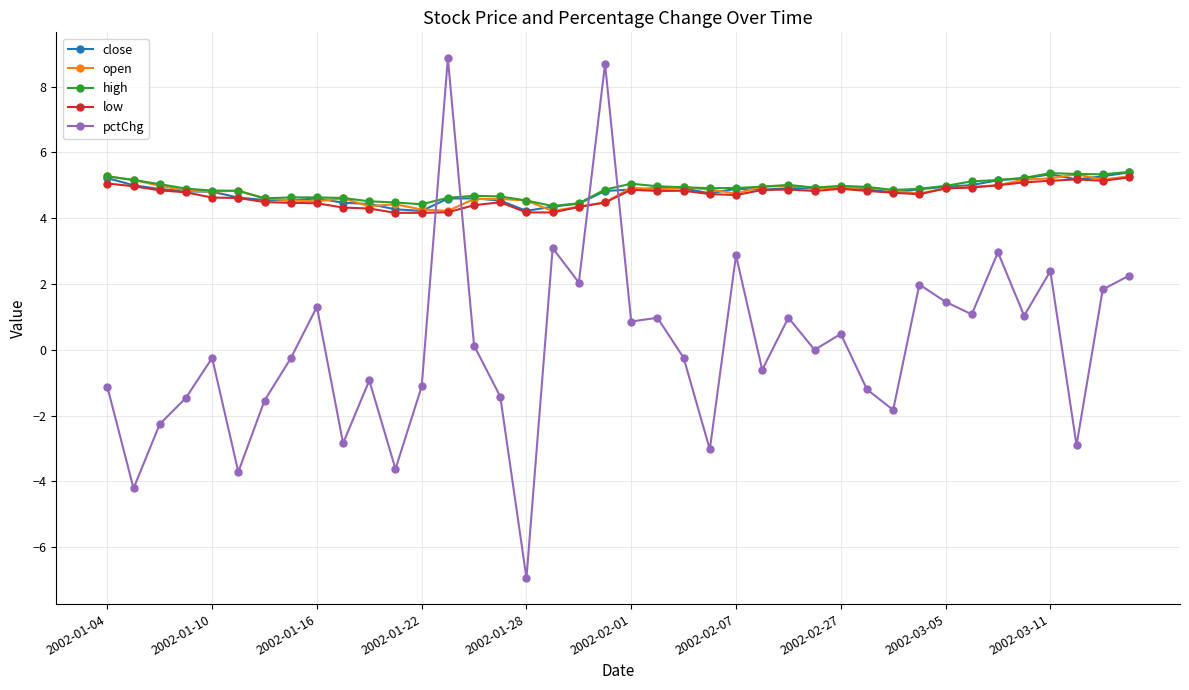

Which series has the widest spread of values?

pctChg